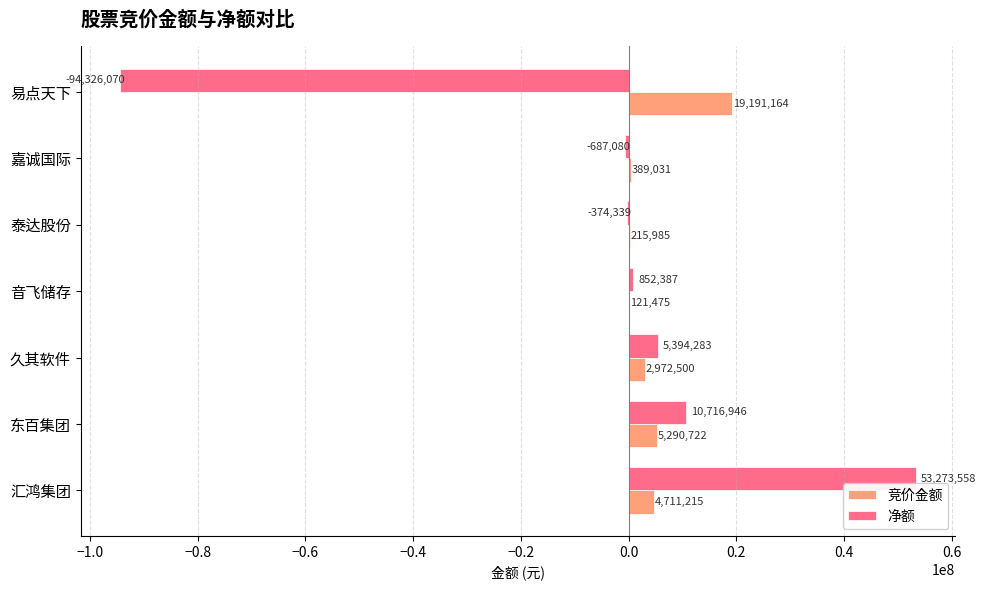

How many series are shown in this chart?

2